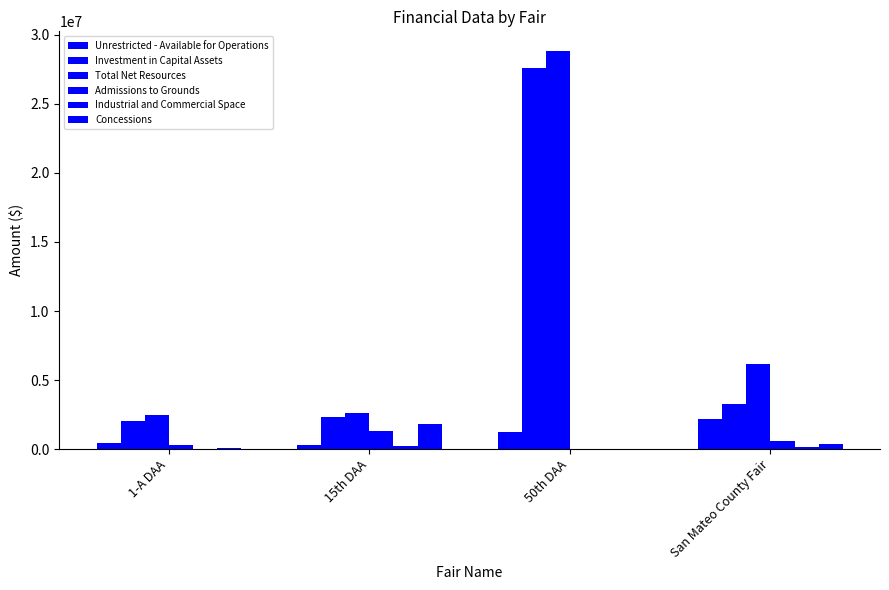

The value of Admissions to Grounds at San Mateo County Fair is 956521. True or false?

False